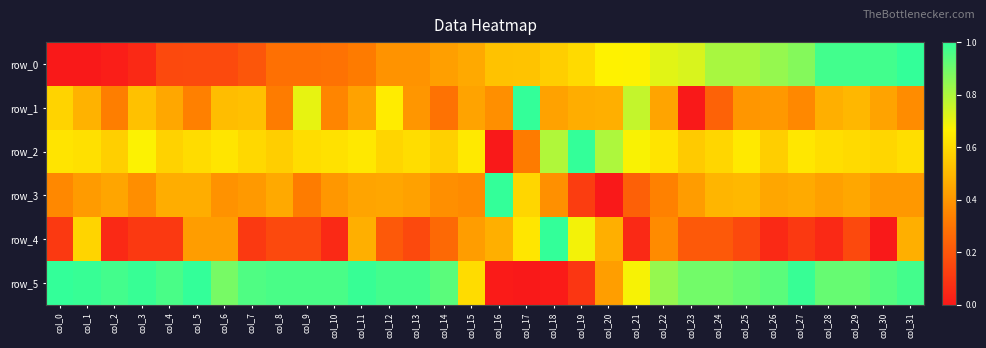

Is the value of row_0 at col_5 greater than the value of row_4 at col_25?

Yes